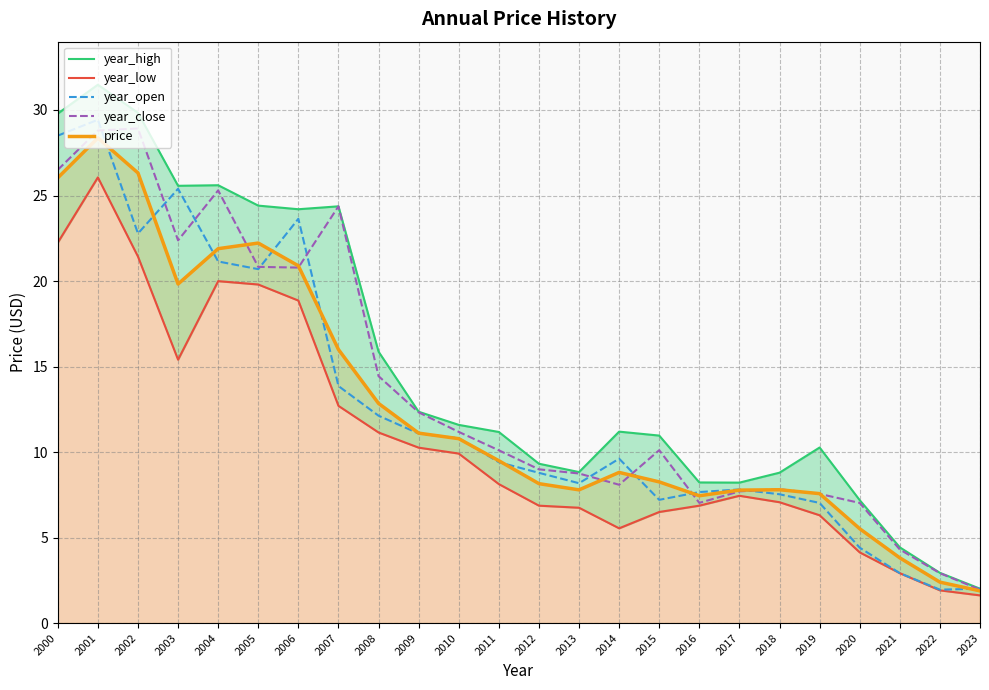

Reading left to right, transcribe all the data shown in this chart.

year_high: 2000=29.8	2001=31.5	2002=29.8	2003=25.6	2004=25.6	2005=24.4	2006=24.2	2007=24.4	2008=15.9	2009=12.4	2010=11.6	2011=11.2	2012=9.3	2013=8.8	2014=11.2	2015=11.0	2016=8.2	2017=8.2	2018=8.8	2019=10.3	2020=7.2	2021=4.4	2022=2.9	2023=2.0
year_low: 2000=22.2	2001=26.1	2002=21.4	2003=15.4	2004=20.0	2005=19.8	2006=18.9	2007=12.7	2008=11.1	2009=10.3	2010=9.9	2011=8.1	2012=6.9	2013=6.7	2014=5.5	2015=6.5	2016=6.9	2017=7.4	2018=7.1	2019=6.3	2020=4.1	2021=2.9	2022=1.9	2023=1.6
year_open: 2000=28.5	2001=29.4	2002=22.8	2003=25.4	2004=21.1	2005=20.7	2006=23.6	2007=13.9	2008=12.1	2009=11.1	2010=10.8	2011=9.4	2012=8.8	2013=8.2	2014=9.6	2015=7.2	2016=7.7	2017=7.8	2018=7.5	2019=7.0	2020=4.4	2021=2.9	2022=2.0	2023=2.0
year_close: 2000=26.5	2001=28.8	2002=28.9	2003=22.4	2004=25.3	2005=20.8	2006=20.8	2007=24.4	2008=14.4	2009=12.3	2010=11.2	2011=10.1	2012=9.0	2013=8.7	2014=8.1	2015=10.1	2016=7.0	2017=7.7	2018=7.8	2019=7.6	2020=7.0	2021=4.3	2022=2.9	2023=2.0
price: 2000=26.0	2001=28.4	2002=26.3	2003=19.8	2004=21.9	2005=22.2	2006=20.9	2007=16.0	2008=12.8	2009=11.1	2010=10.8	2011=9.5	2012=8.2	2013=7.8	2014=8.8	2015=8.3	2016=7.4	2017=7.8	2018=7.8	2019=7.6	2020=5.5	2021=3.8	2022=2.4	2023=1.9